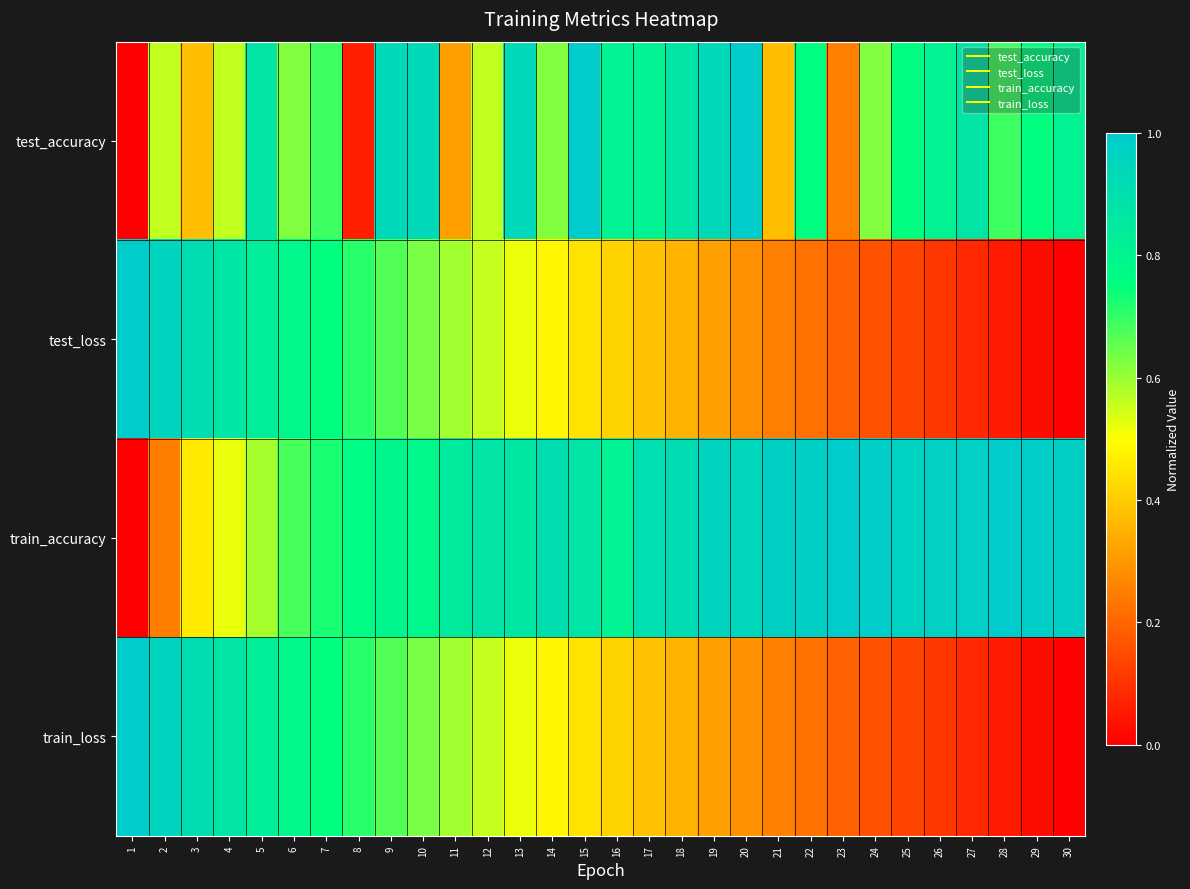

Which series has the largest total across all categories?

train_accuracy